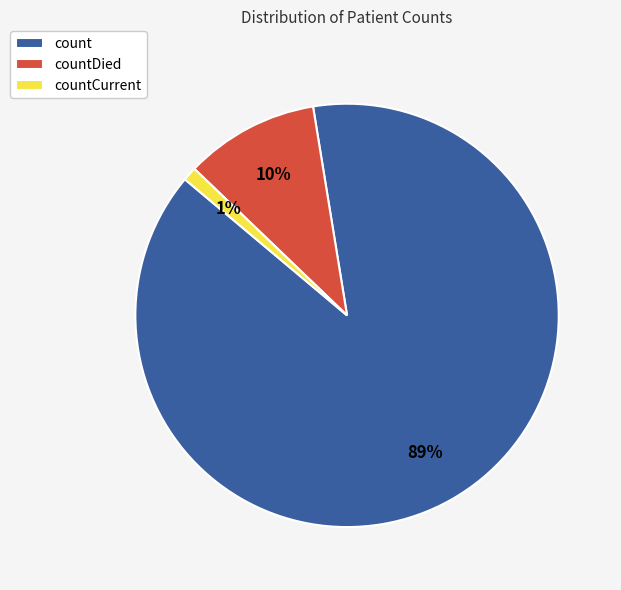

Which slice is the largest?

count